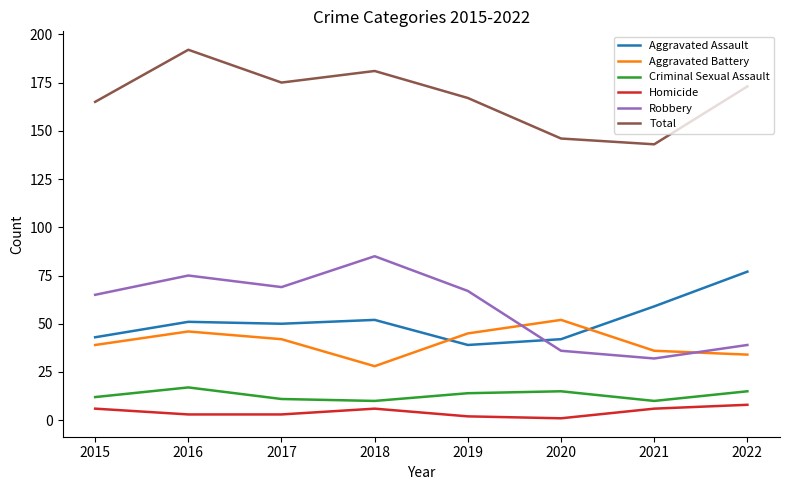

Rank the series at 2020 from lowest to highest value.

Homicide, Criminal Sexual Assault, Robbery, Aggravated Assault, Aggravated Battery, Total